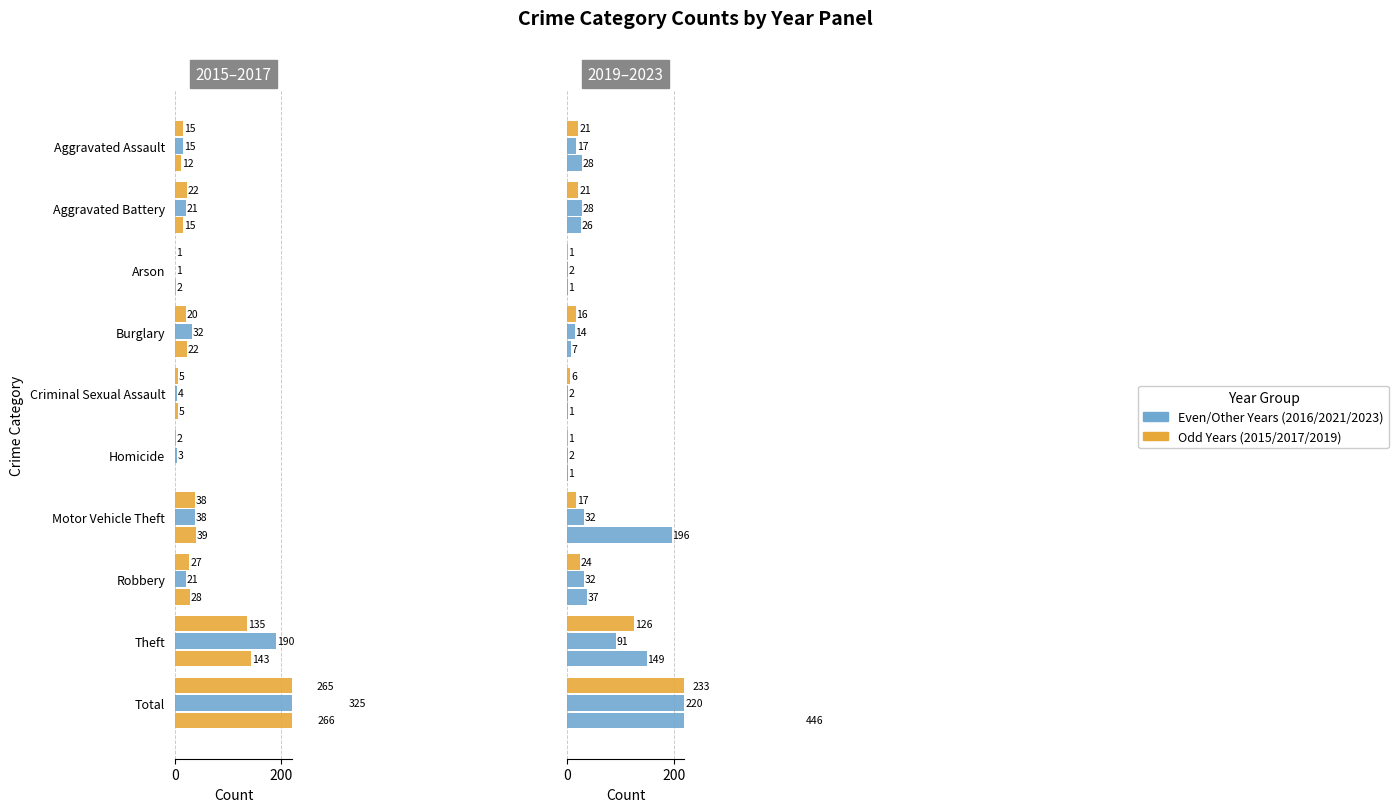

What is the label of the 2nd bar from the right?

Theft